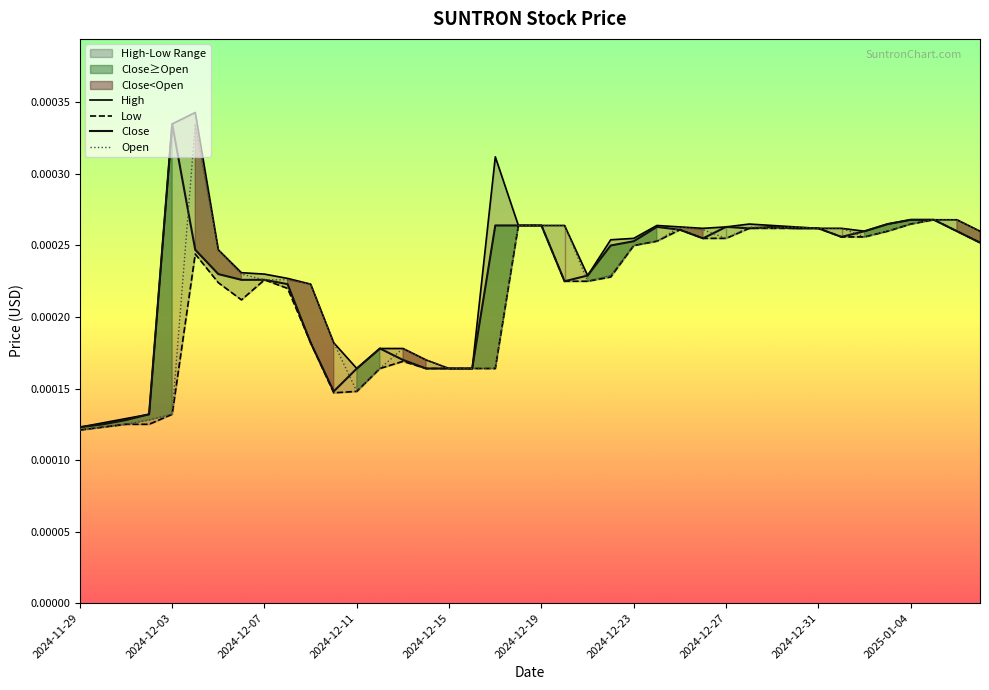

True or false: Close has a value of 0.0 at 17.

False